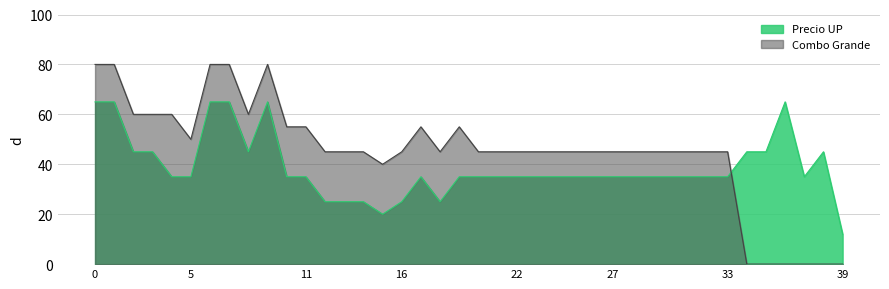

Is it true that Precio UP equals 61 at 17?

False